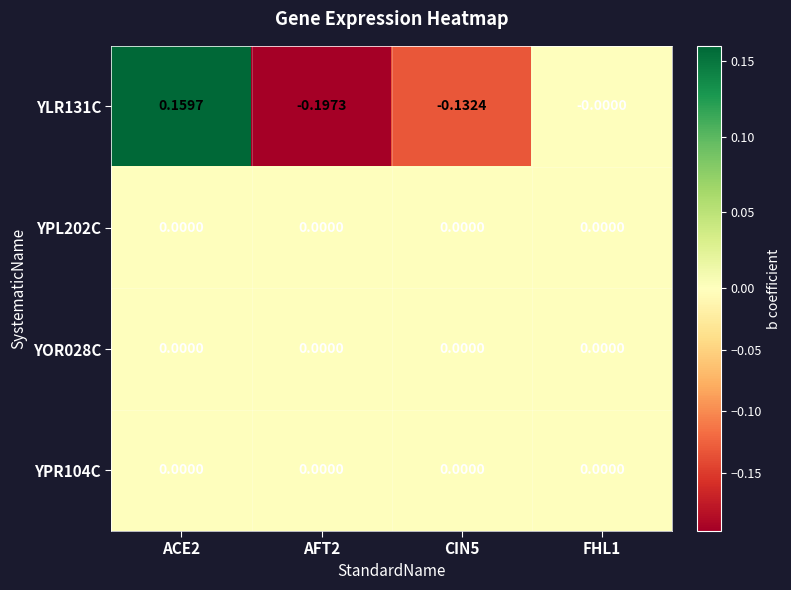

Count the number of data series in this chart.

4